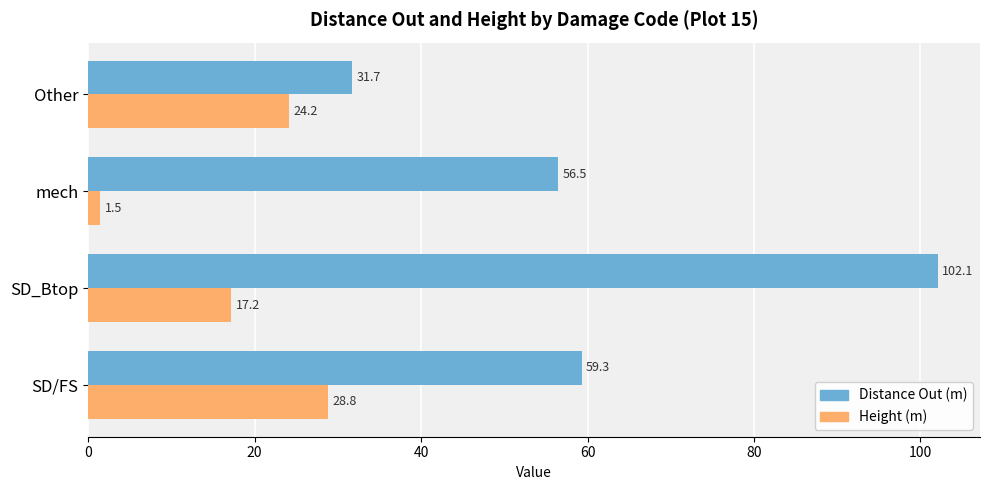

At which category is the sum across all series the highest?

SD_Btop